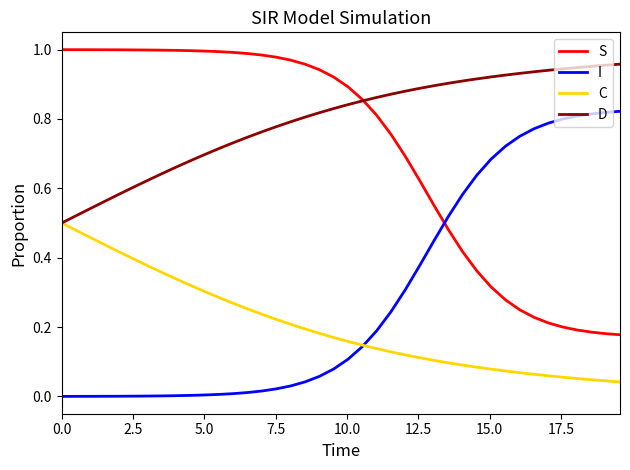

True or false: S and C cross at least once.

False